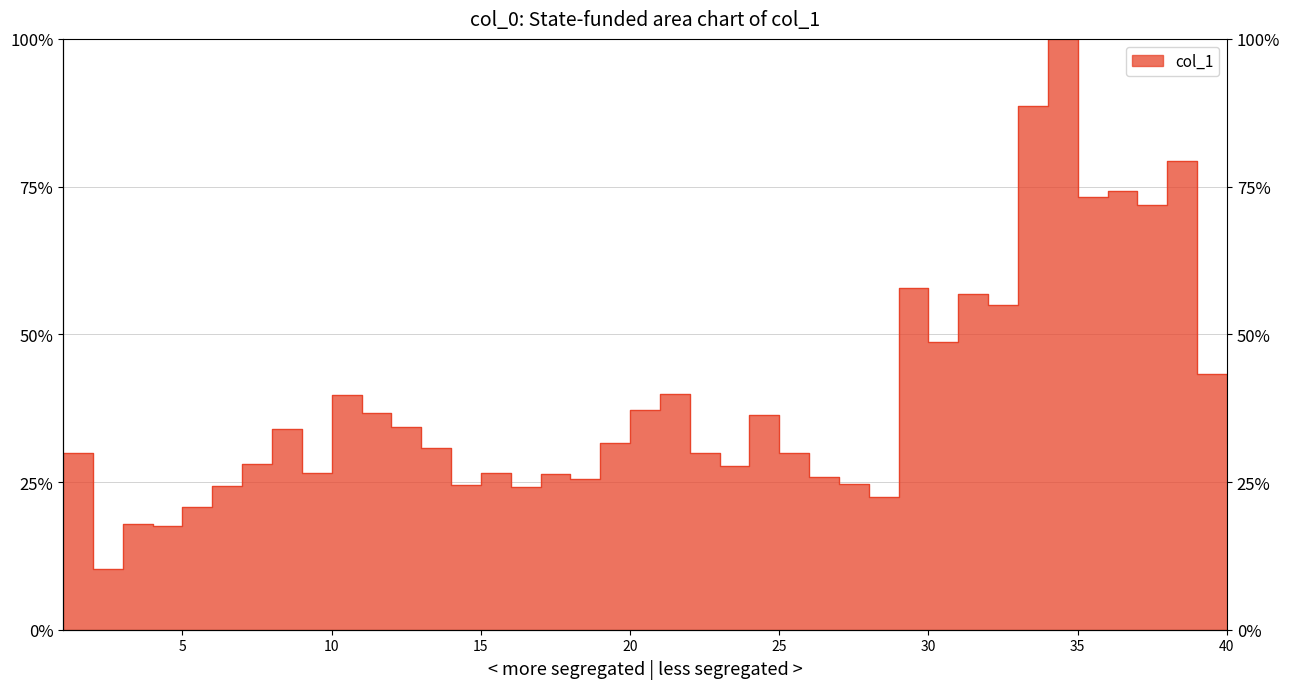

Reading left to right, what are all the values shown in this chart?

1=29.9	2=10.3	3=18.0	4=17.6	5=20.8	6=24.3	7=28.1	8=34.0	9=26.5	10=39.7	11=36.7	12=34.2	13=30.8	14=24.4	15=26.5	16=24.1	17=26.4	18=25.5	19=31.6	20=37.2	21=39.9	22=29.9	23=27.7	24=36.4	25=30.0	26=25.9	27=24.6	28=22.4	29=57.8	30=48.8	31=56.7	32=55.0	33=88.7	34=100.0	35=73.2	36=74.3	37=71.8	38=79.4	39=43.2	40=31.7